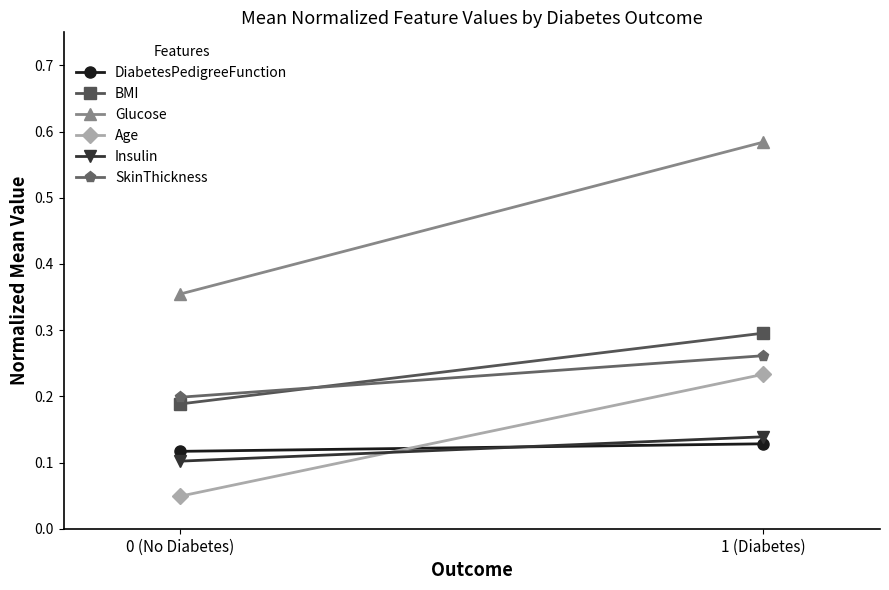

The Age series shows 0.2 at 1 (Diabetes). True or false?

True